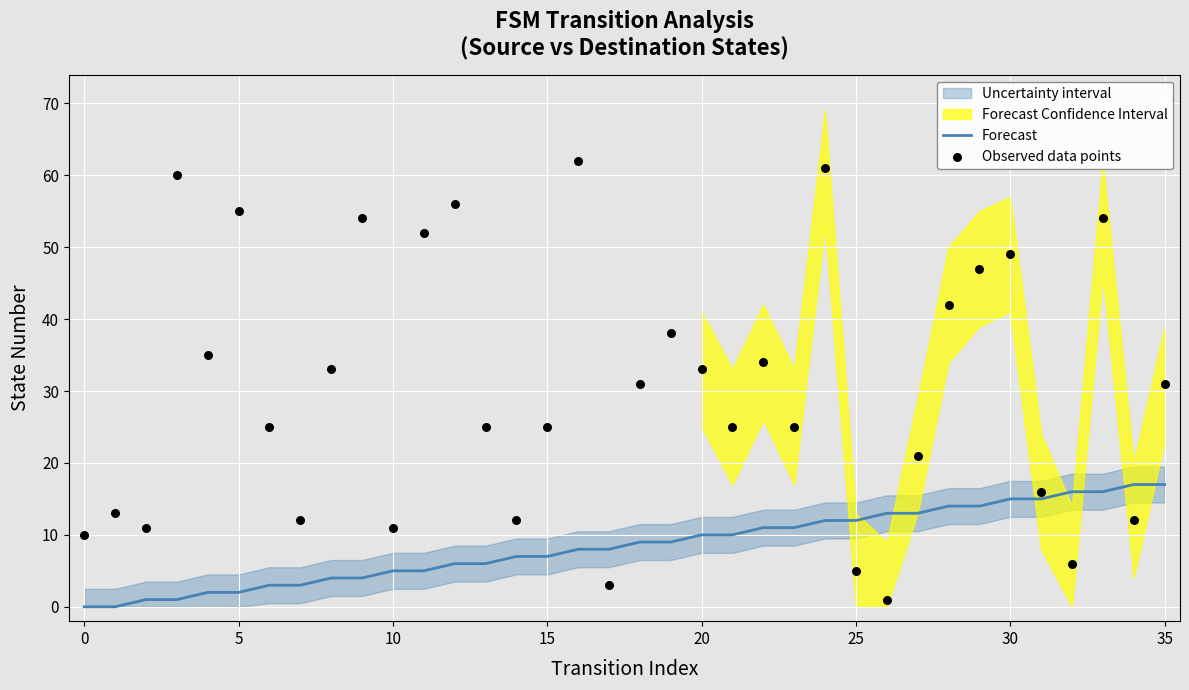

Which series reaches the minimum Y coordinate?

Forecast